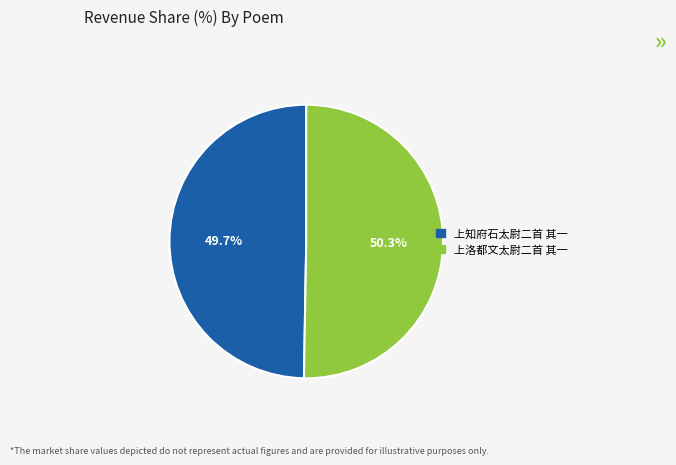

Does any single category account for the majority?

Yes